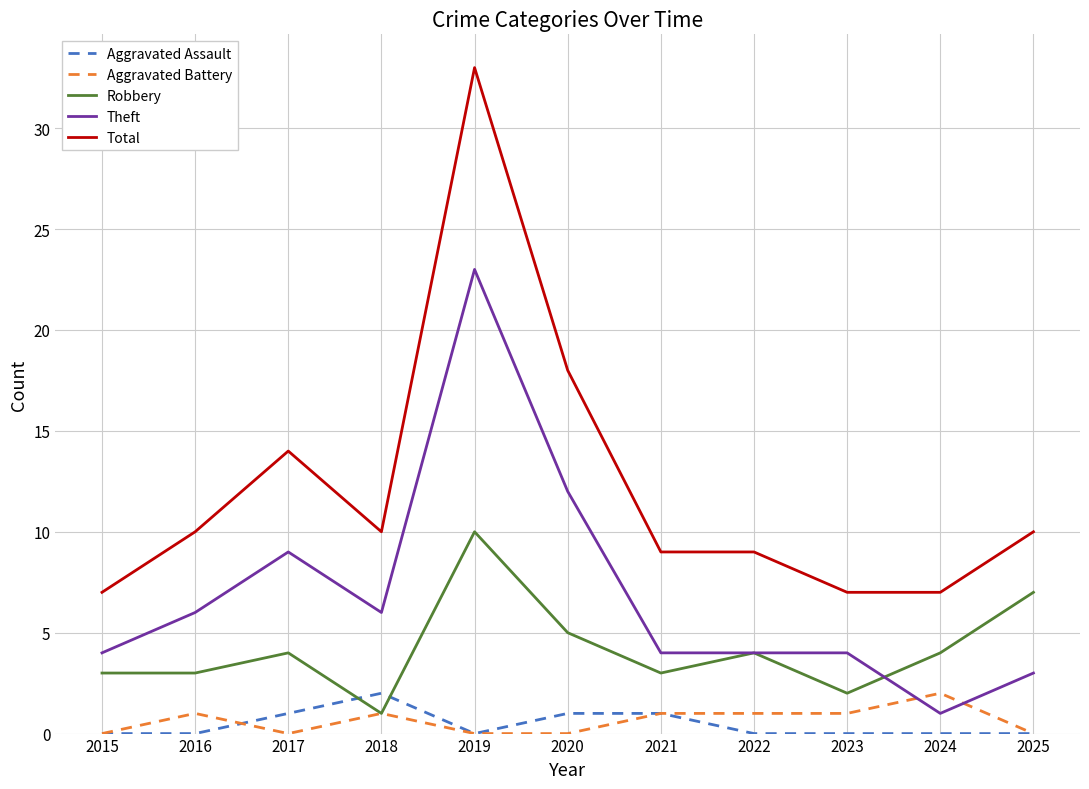

Is it true that Aggravated Assault equals 2 at 2018?

True